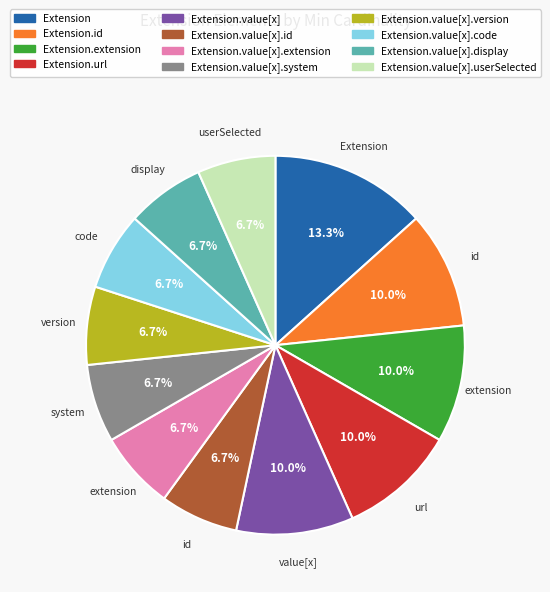

To the nearest percent, what is the difference between the largest and smallest slice percentages?

7%